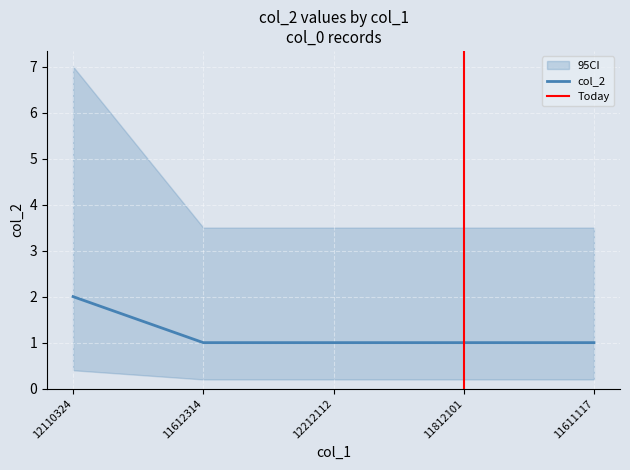

Read the value at 11611117.

1